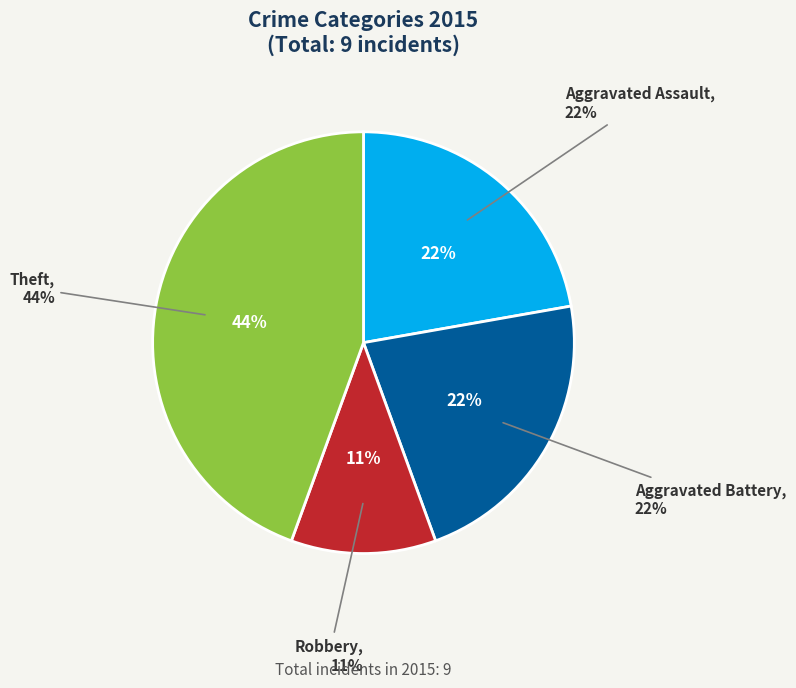

Does any single category account for the majority?

No